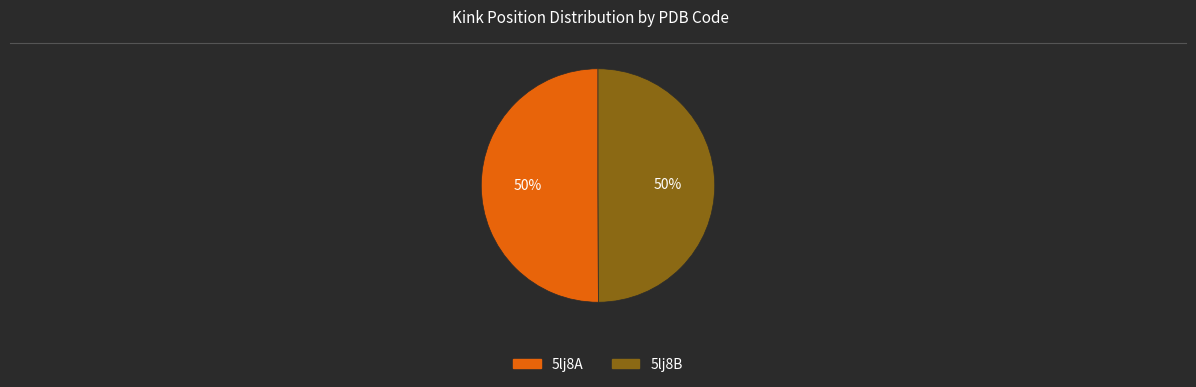

What is the ratio of the value at 5lj8B to the value at 5lj8A?

1.0